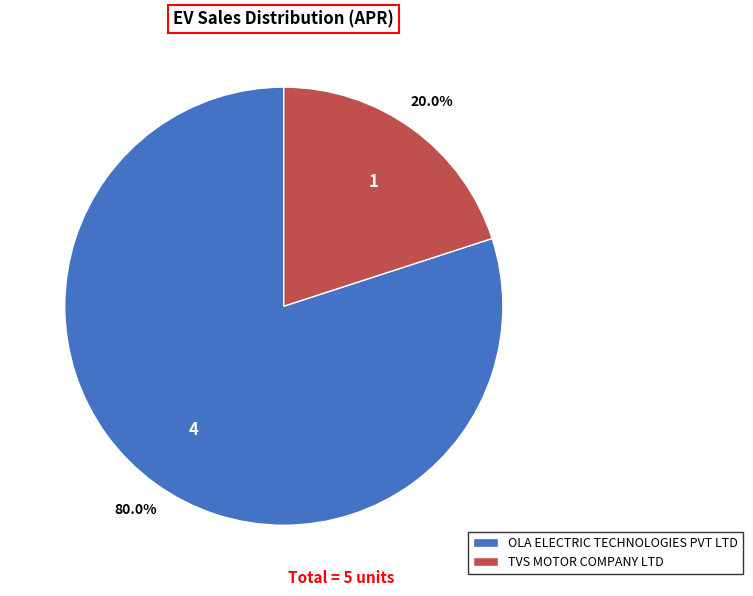

To the nearest percent, what is the combined percentage of OLA ELECTRIC TECHNOLOGIES PVT LTD and TVS MOTOR COMPANY LTD?

100%